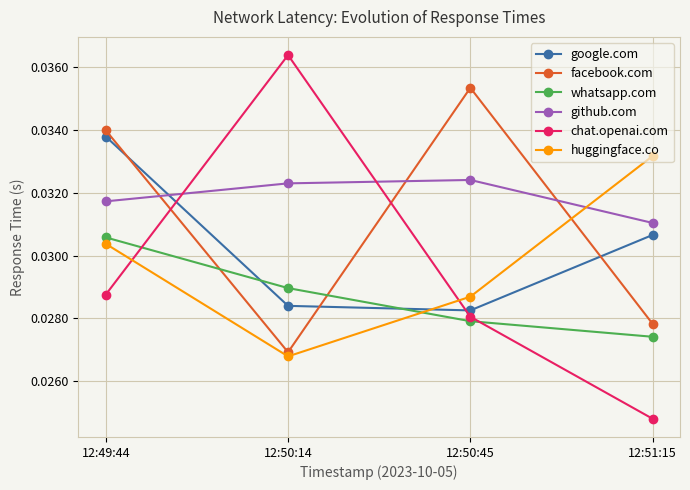

At which label does huggingface.co reach its peak?

12:51:15